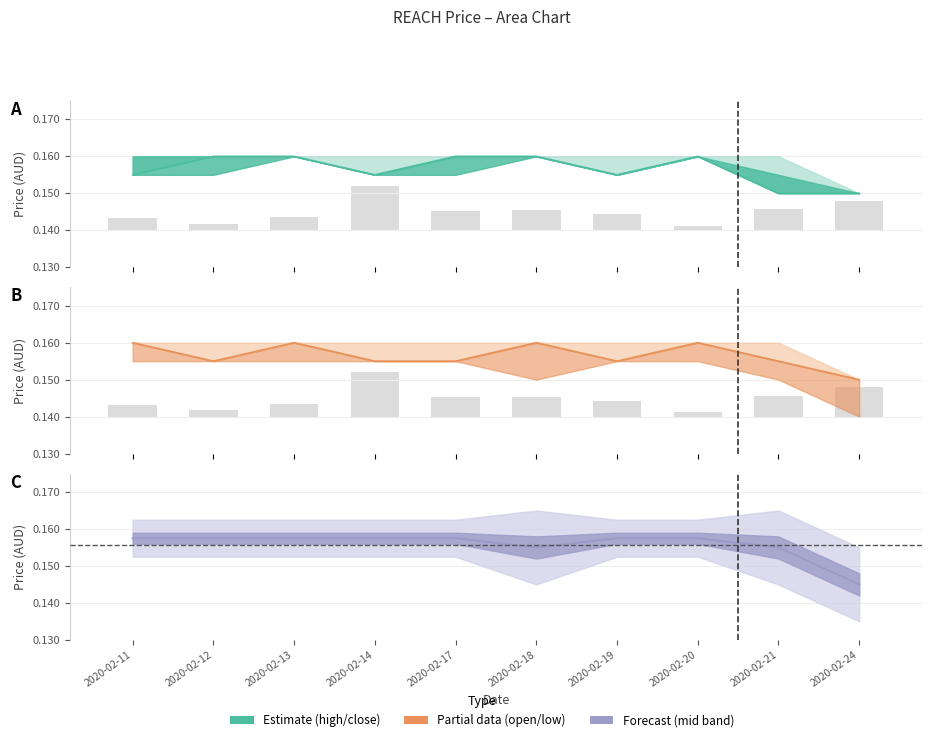

Reading left to right, what are all the values shown in this chart?

close: 0.2	0.2	0.2	0.2	0.2	0.2	0.2	0.2	0.1	0.1
open: 0.2	0.2	0.2	0.2	0.2	0.2	0.2	0.2	0.2	0.1
low: 0.2	0.2	0.2	0.2	0.2	0.2	0.2	0.2	0.2	0.1